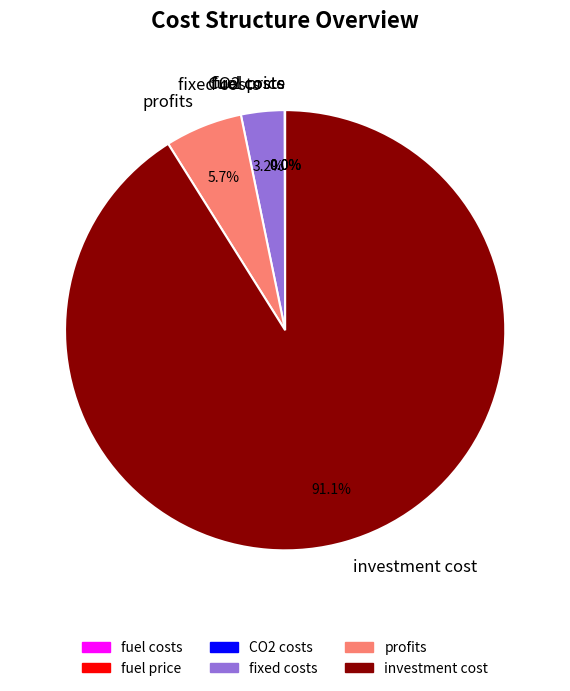

True or false: investment cost accounts for 91% of the total.

True